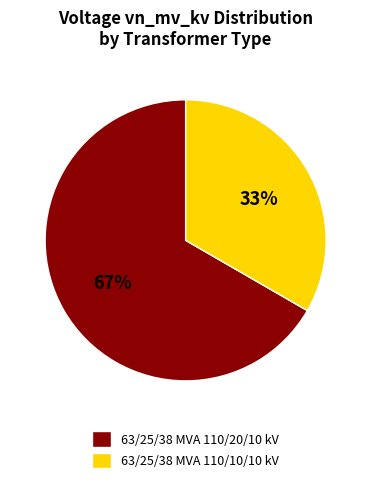

Which has a higher value, 63/25/38 MVA 110/20/10 kV or 63/25/38 MVA 110/10/10 kV?

63/25/38 MVA 110/20/10 kV